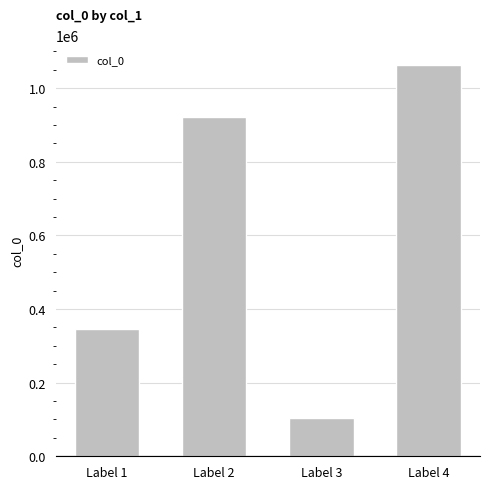

At which label is the value closest to 583044?

Label 1